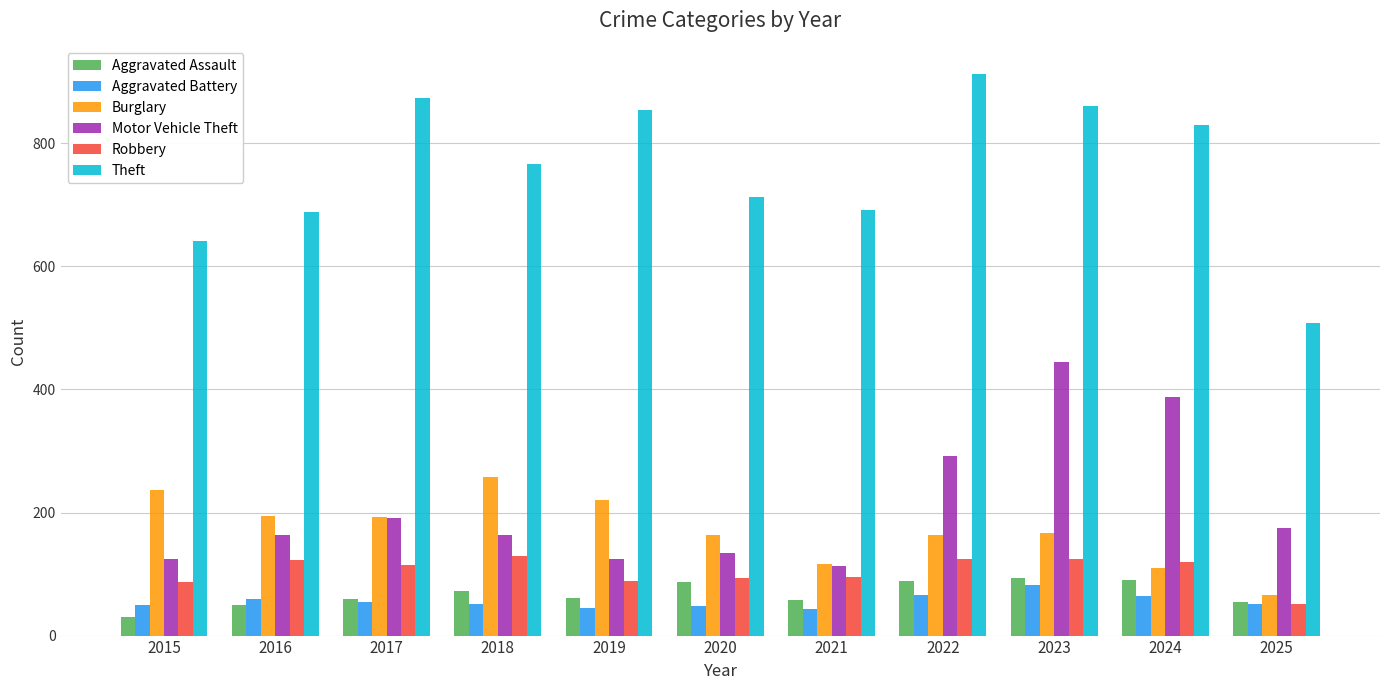

Which category has the highest value across all series?

2022